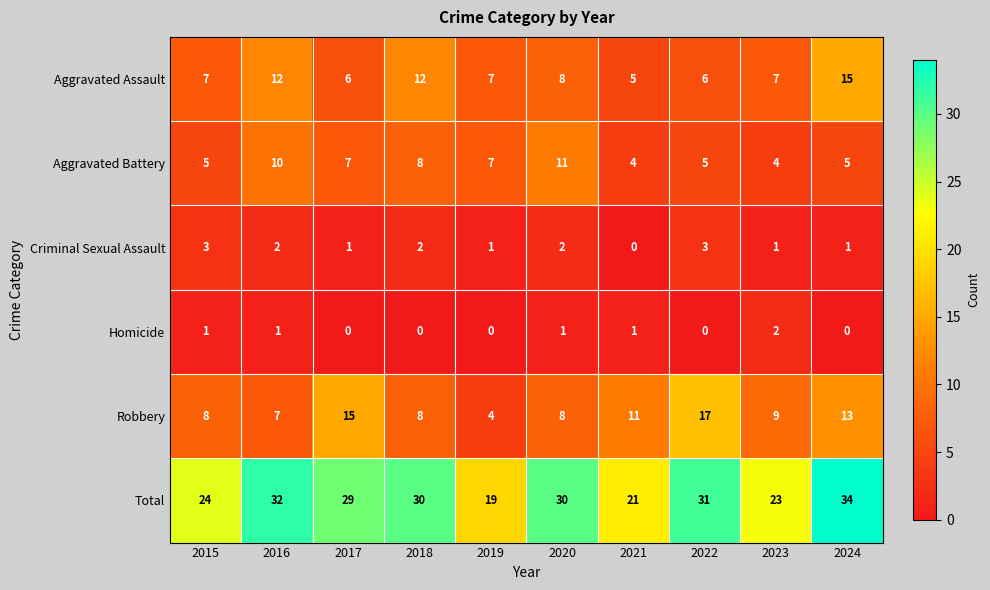

What is the difference between the maximum and minimum values in the Aggravated Assault series?

10